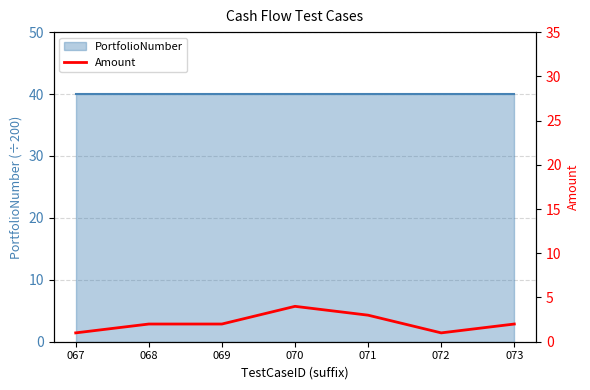

True or false: the data shows 1 at 071.

False